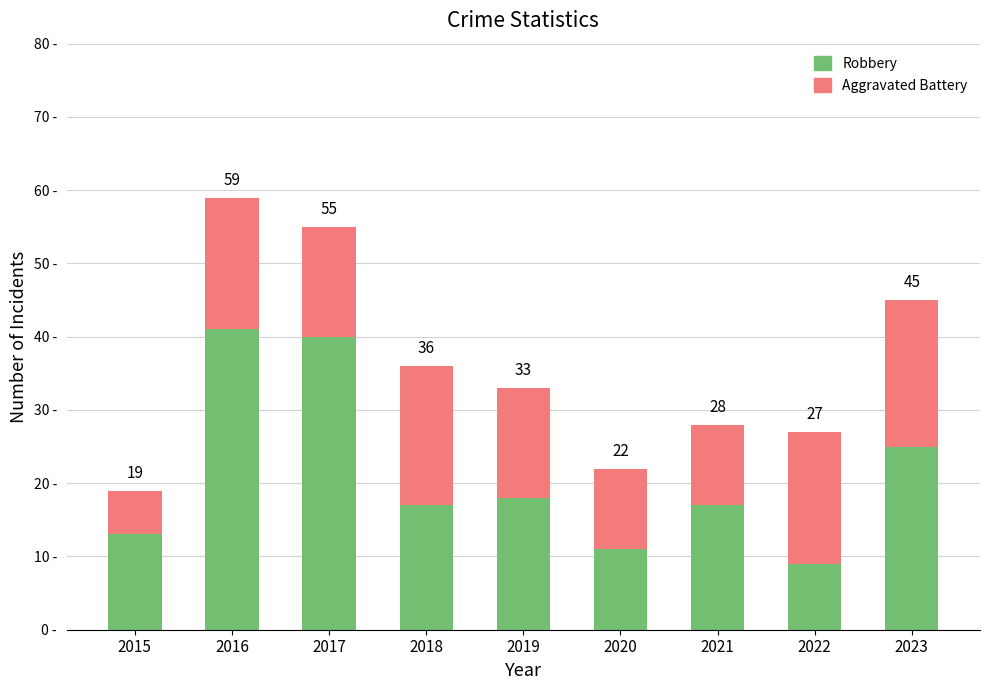

The Robbery series shows 17 at 2018. True or false?

True